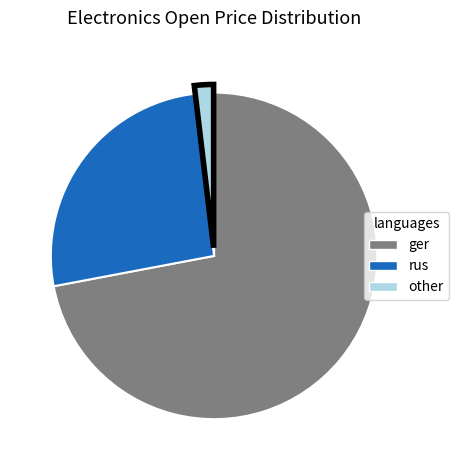

Does any single category account for the majority?

Yes